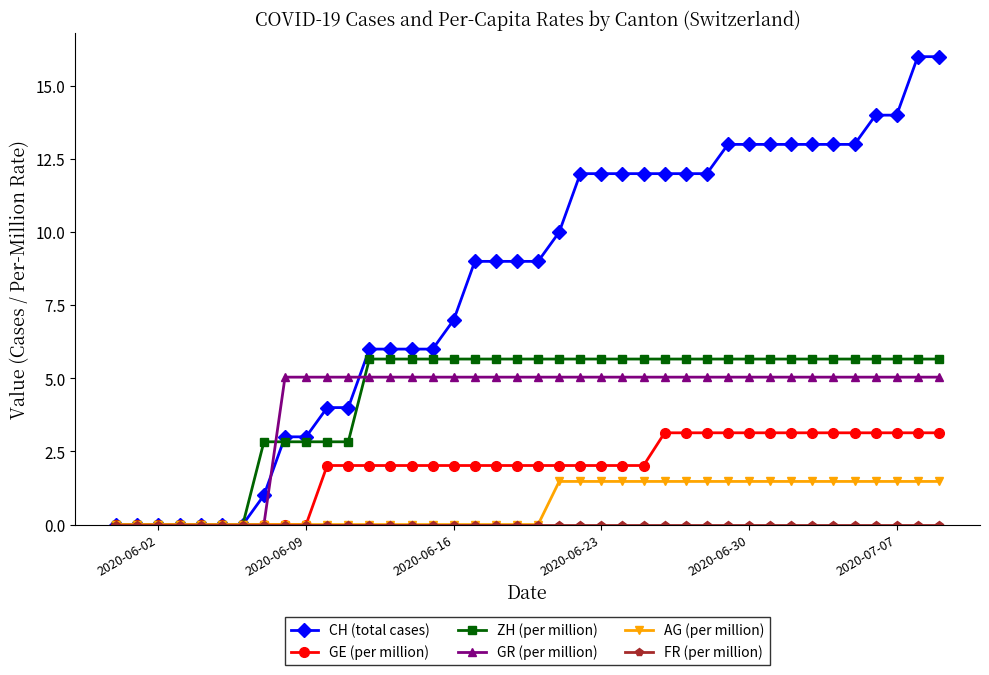

What is the value of the AG (per million) point at the 28th from the left?

1.5